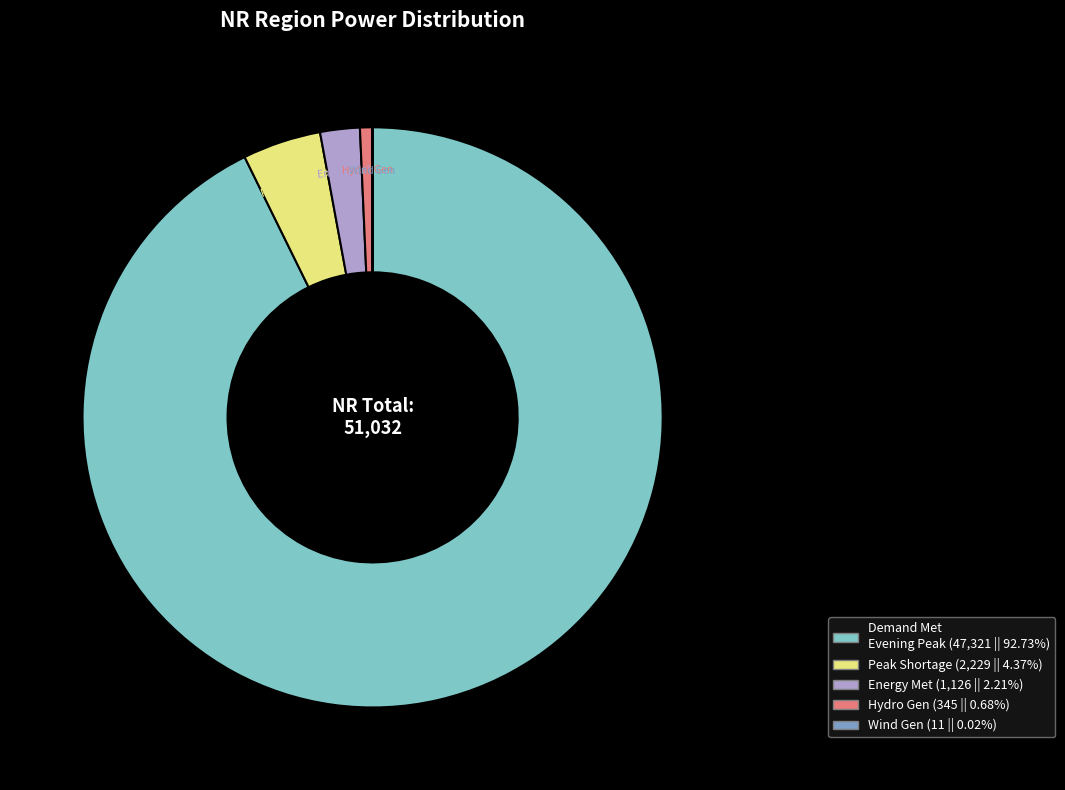

Which slice is the largest?

Demand Met Evening Peak